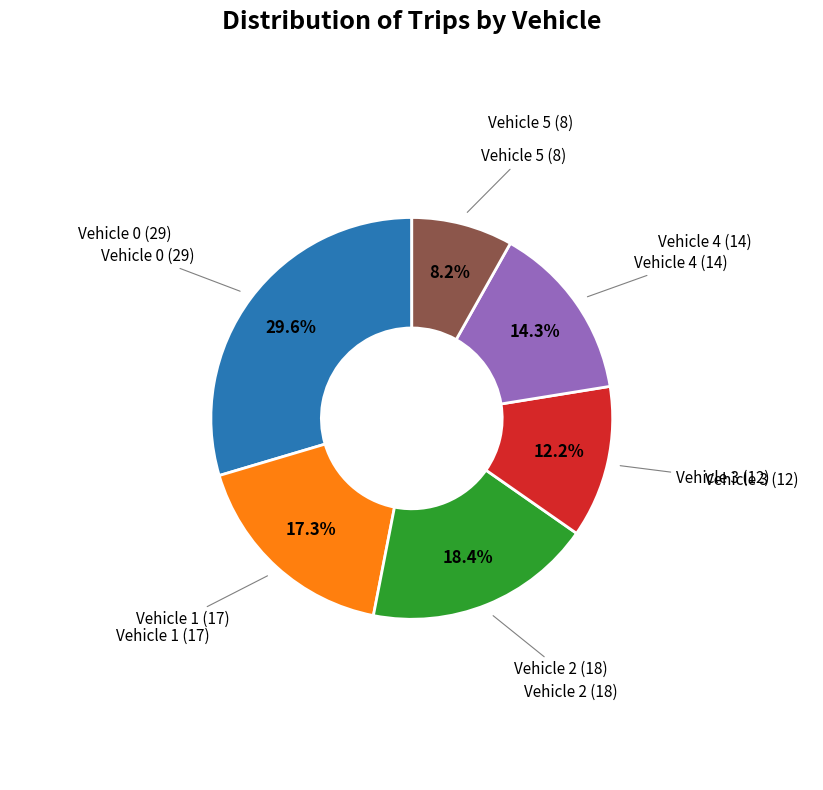

Is there a majority slice in this chart?

No